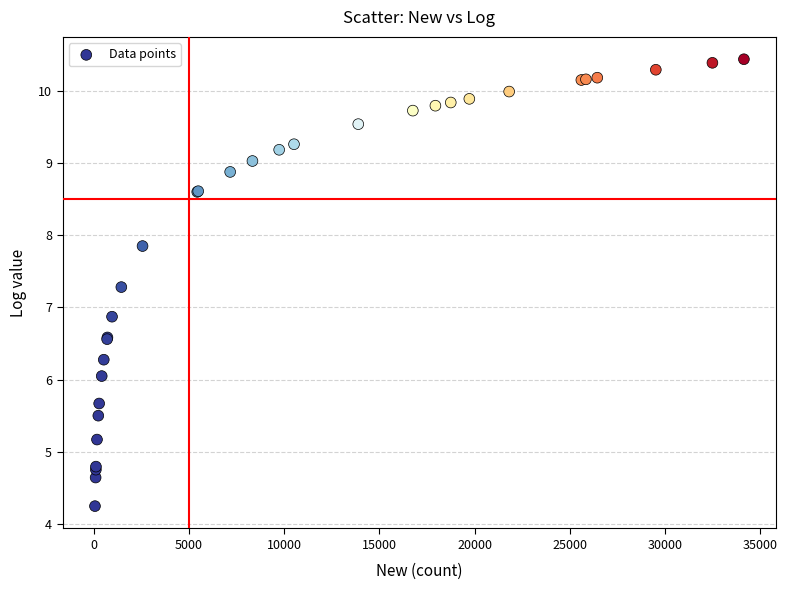

What Y value in the scatter plot is closest to 7?

6.9